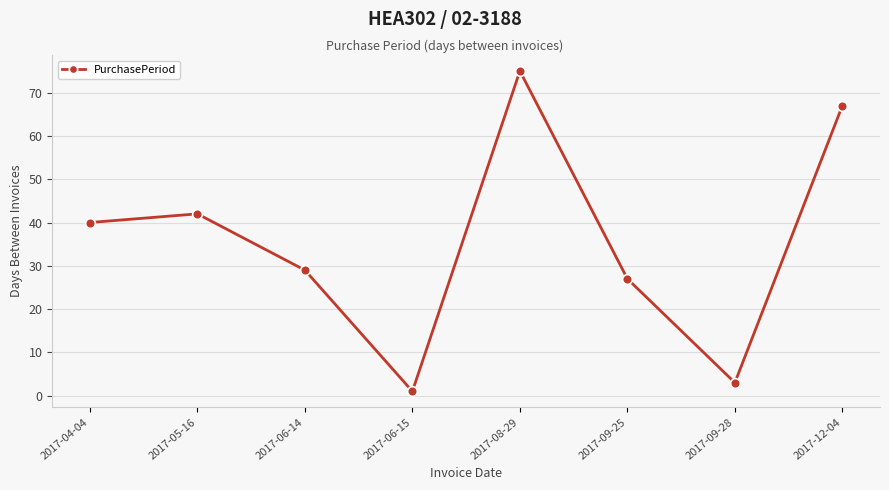

At which category does the chart reach its minimum across all series?

2017-06-15